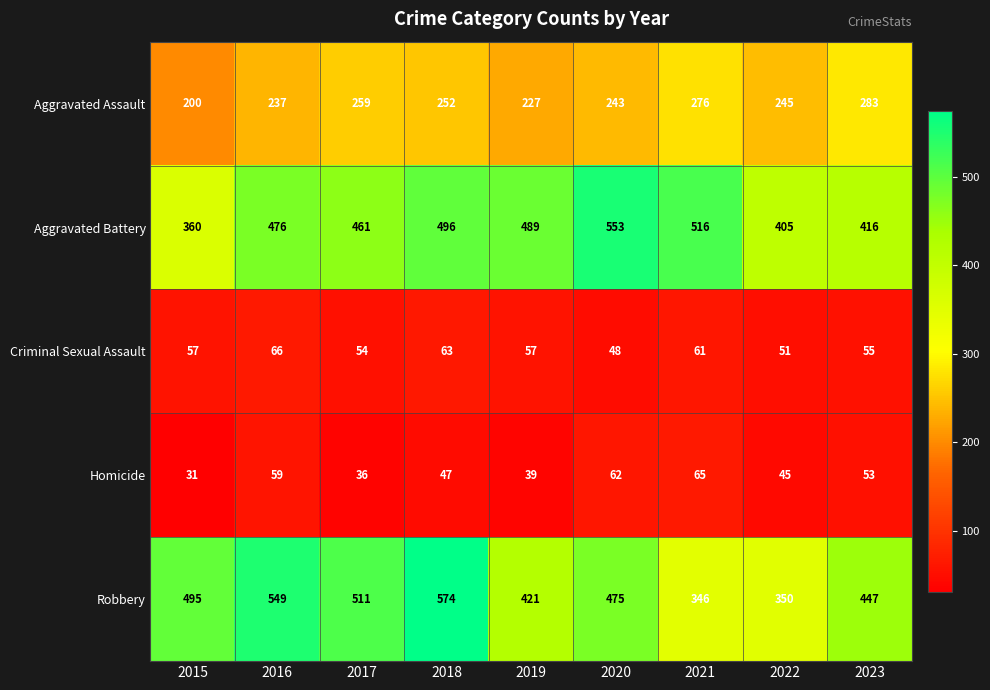

The Aggravated Assault series shows 488 at 2021. True or false?

False